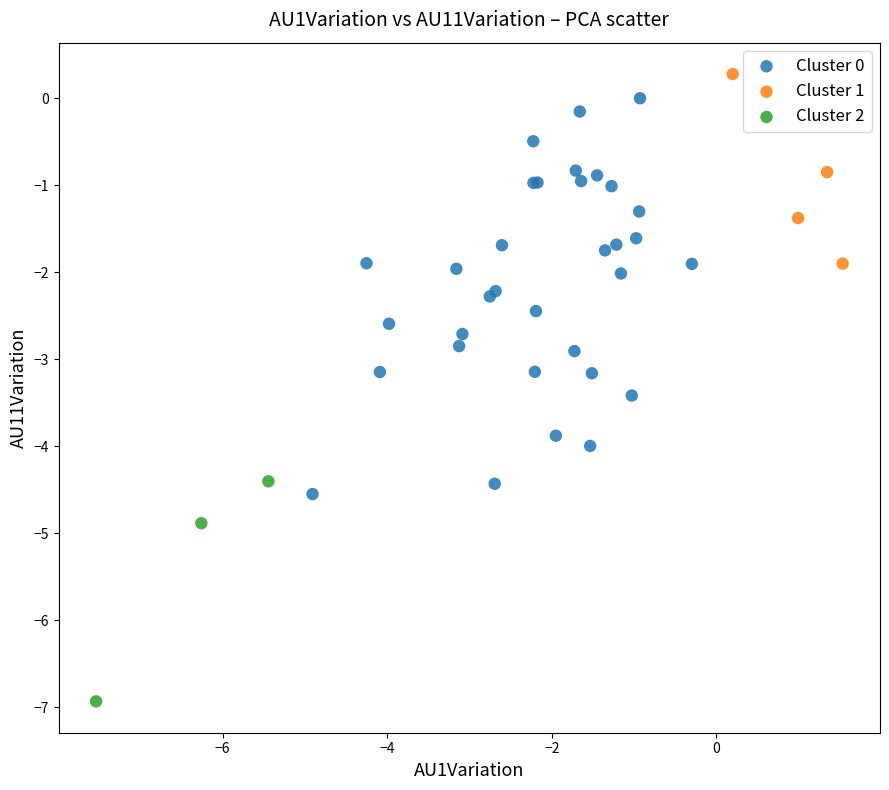

Which series reaches the minimum Y coordinate?

Cluster 2